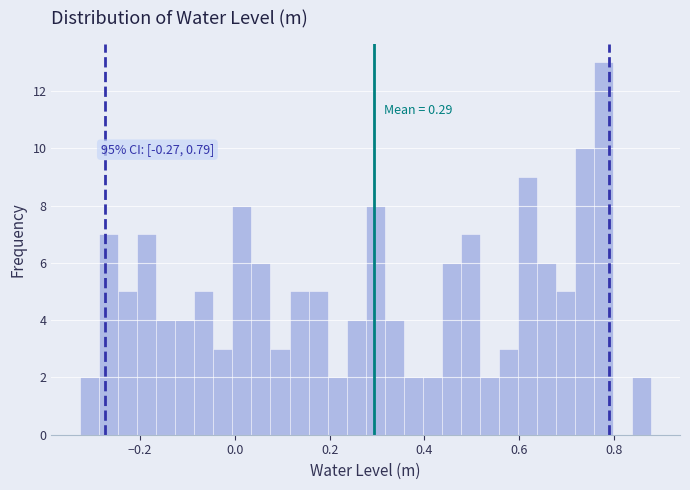

Around what value on the x-axis is the tallest bar? Give the approximate position of its centre, as read against the axis.

0.78